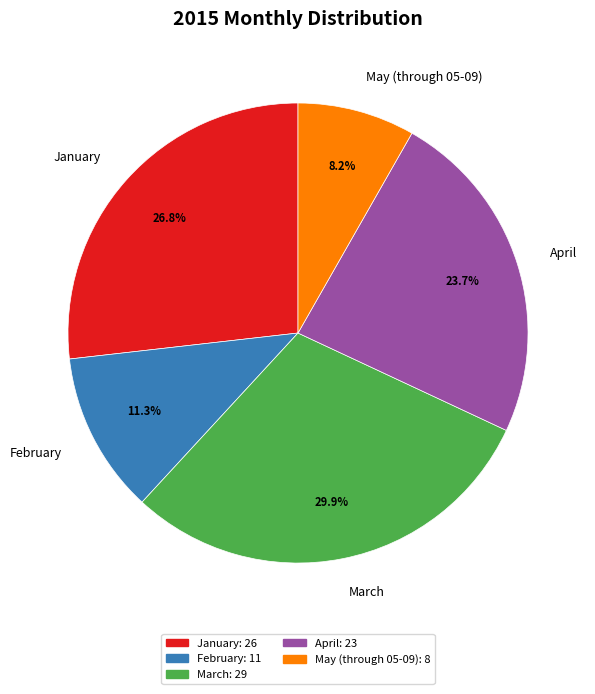

Combined, do April and February account for over 50%?

No